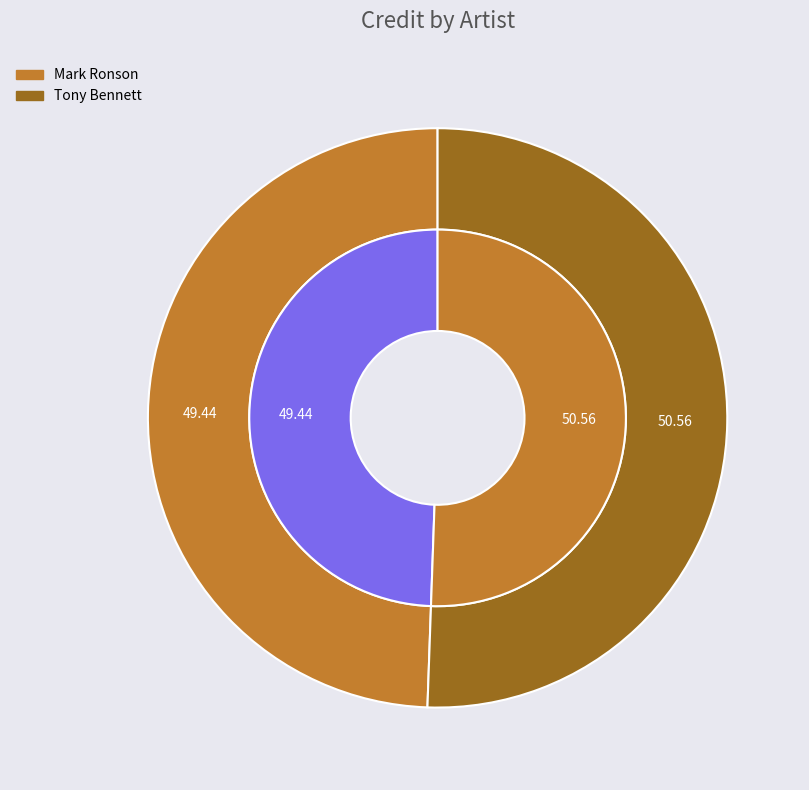

How many slices are in this pie chart?

2